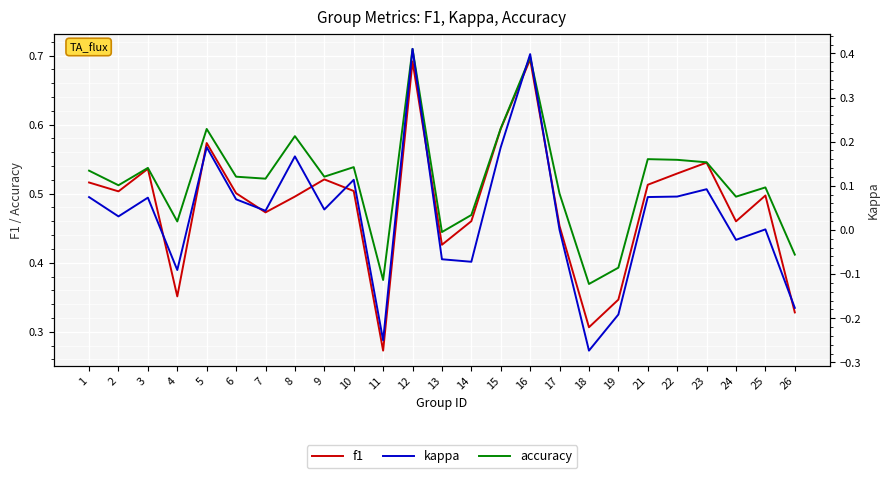

True or false: accuracy and f1 intersect in this chart.

False